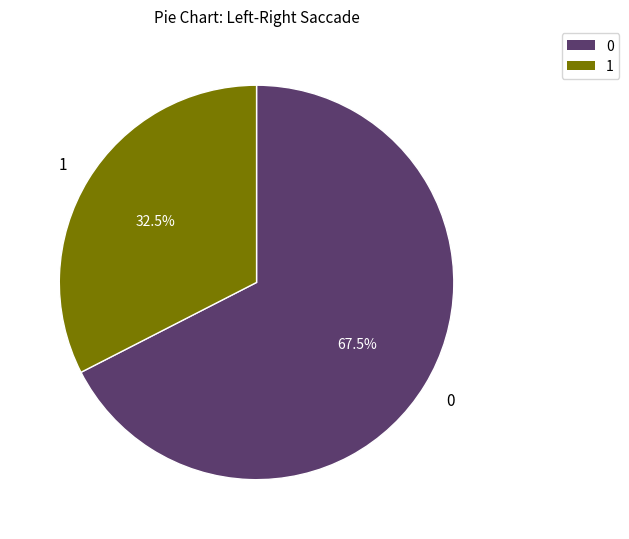

To the nearest percent, what is the average slice percentage?

50%